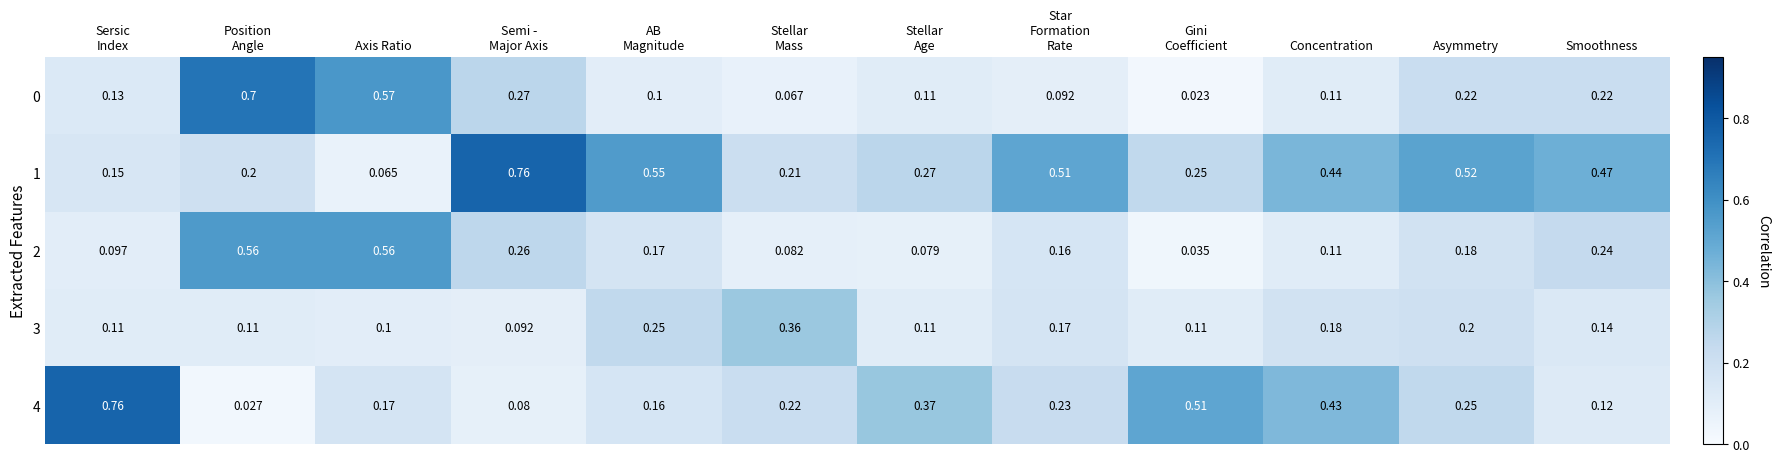

Between Axis Ratio and Smoothness, which series saw the biggest shift?

1